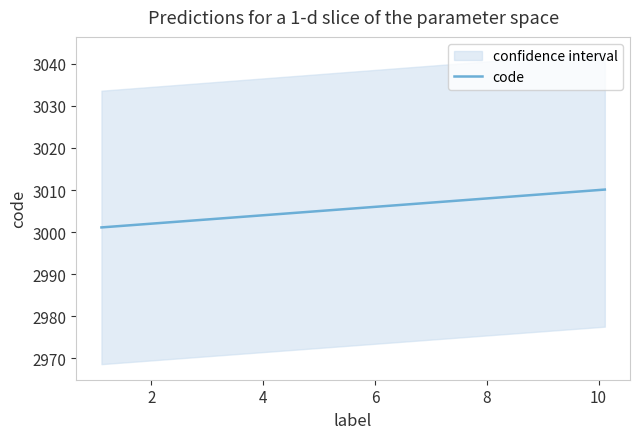

Approximately how many times larger is the value at 2 compared to 6?

1.0